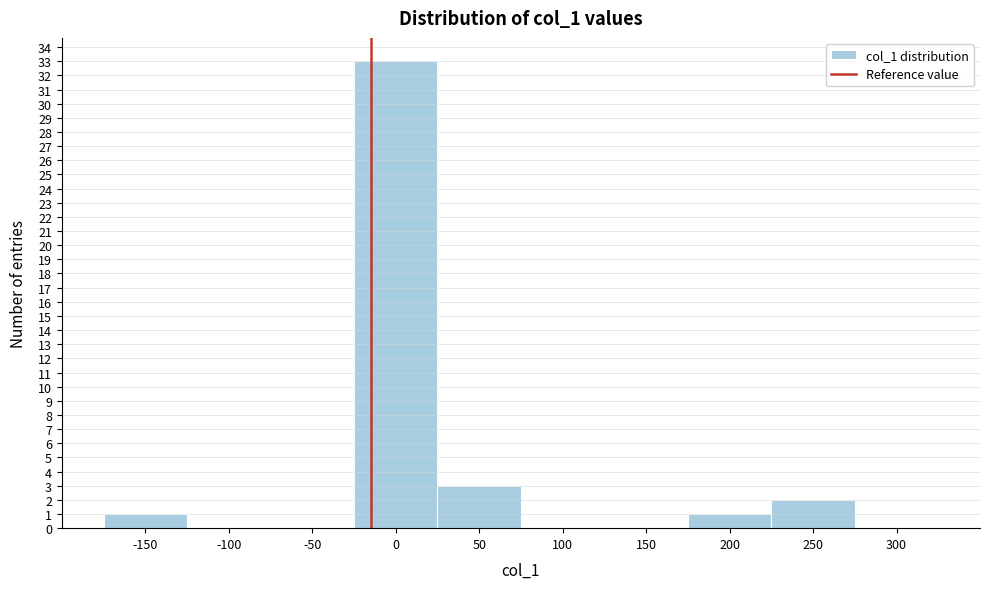

Reading left to right, transcribe all the data shown in this chart.

-150=1	-100=0	-50=0	0=33	50=3	100=0	150=0	200=1	250=2	300=0